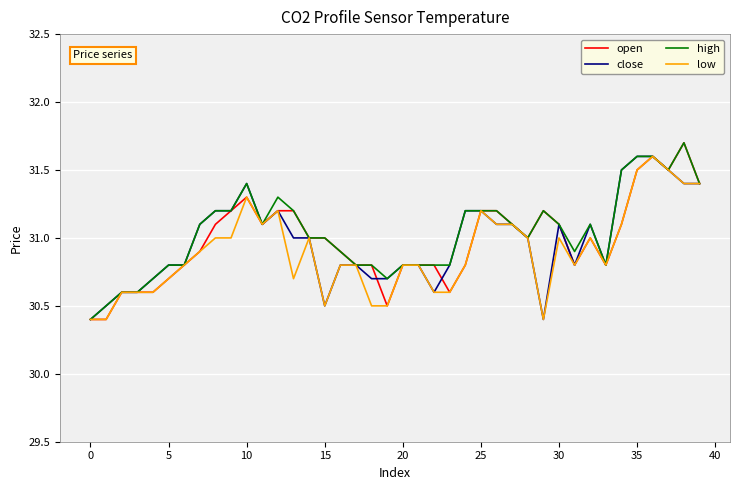

What is the lowest value of the open series?

30.4